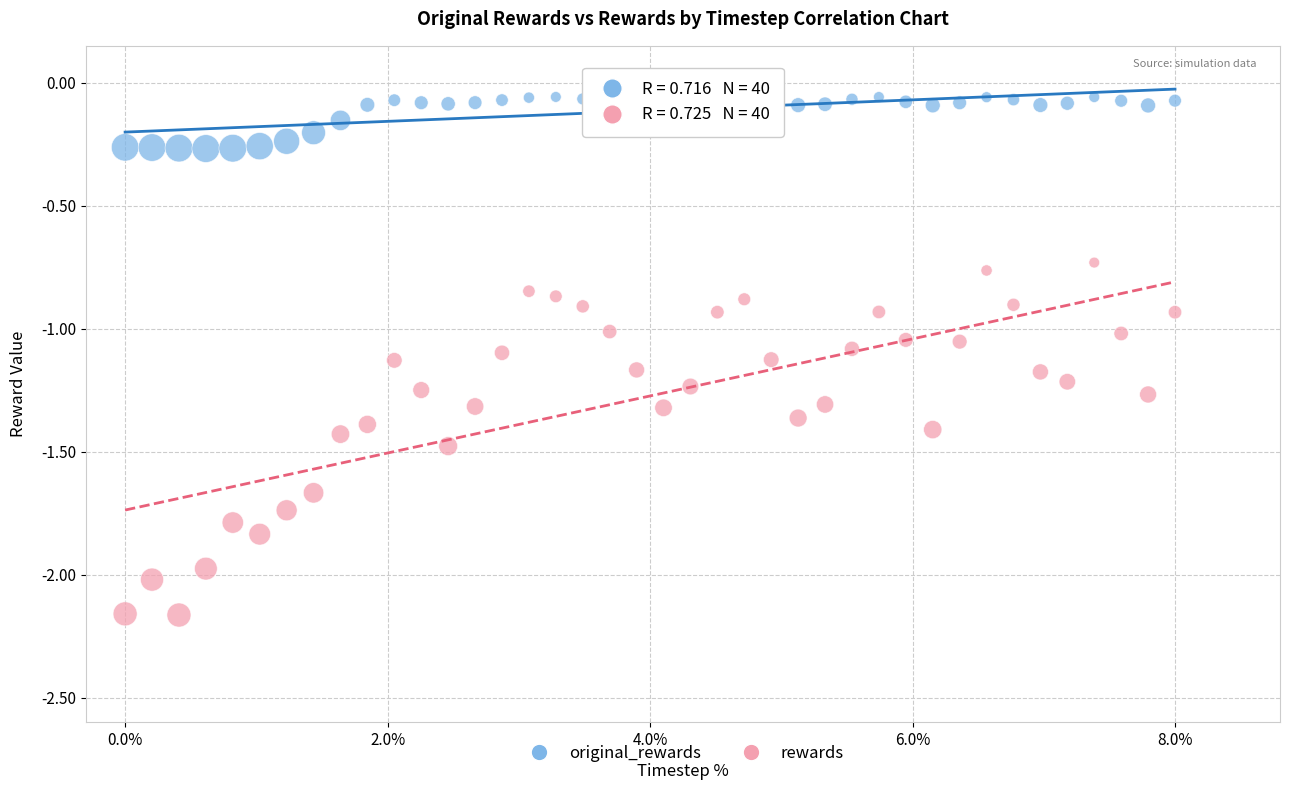

Which series has the widest spread of Y values?

rewards